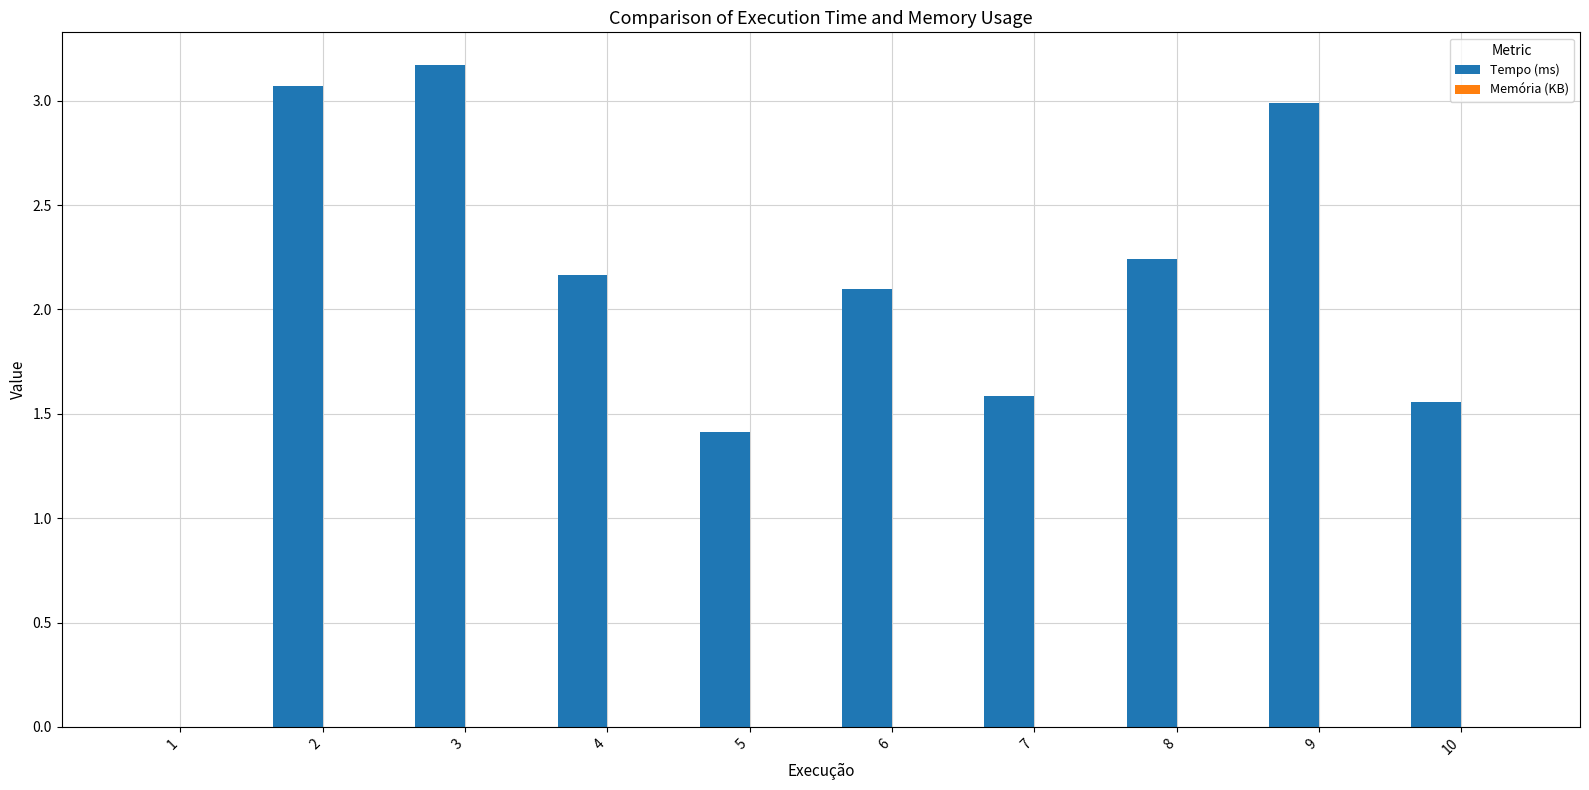

True or false: the data shows 2.2 at 10.

False